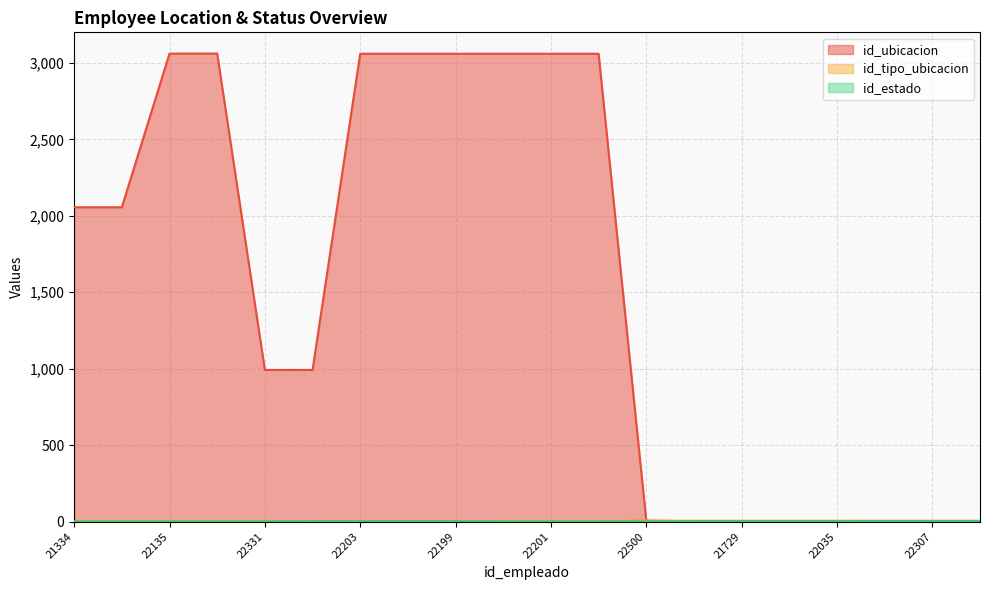

Between which two adjacent categories do id_ubicacion and id_tipo_ubicacion first intersect?

22205 and 22500